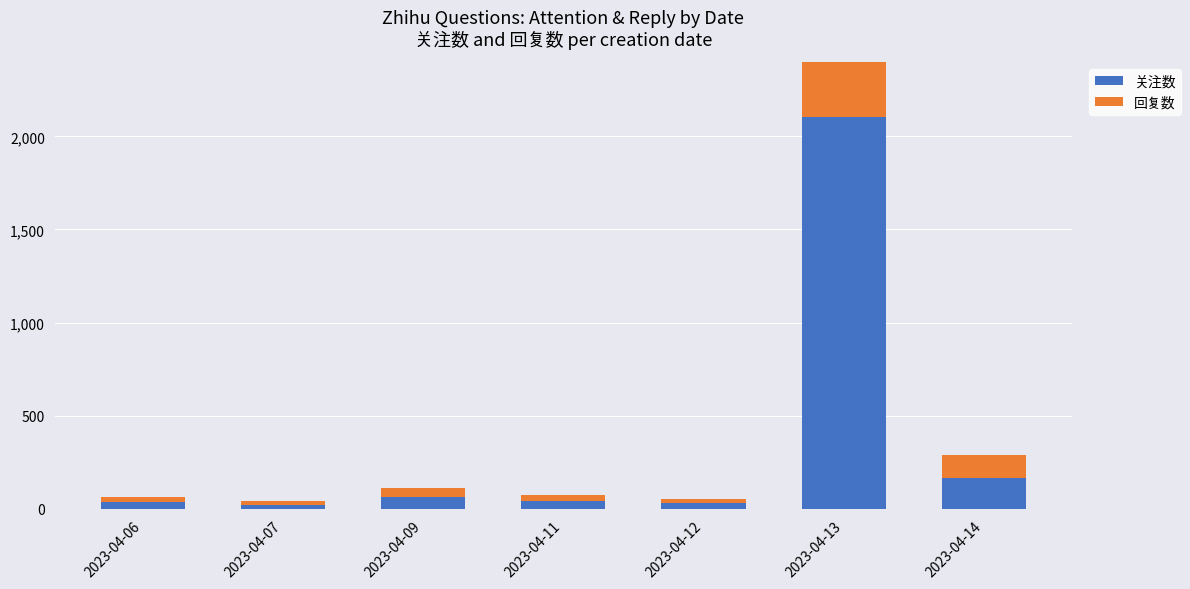

Which has a higher value, 2023-04-06 or 2023-04-14?

2023-04-14